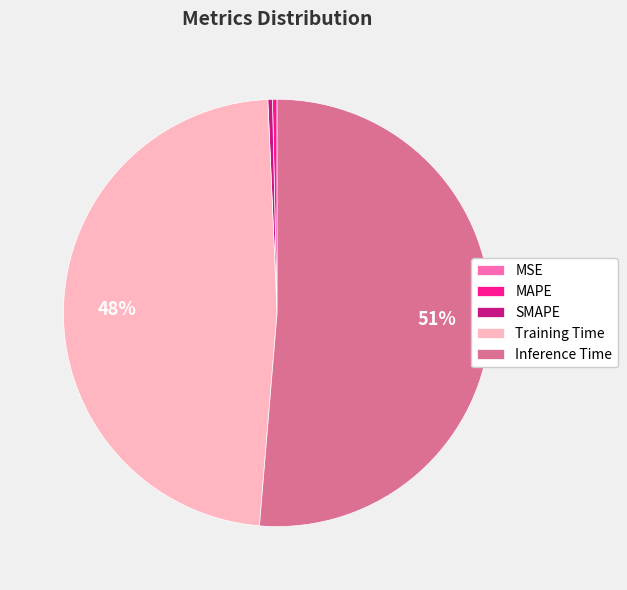

Which slice represents more than half of the pie?

Inference Time